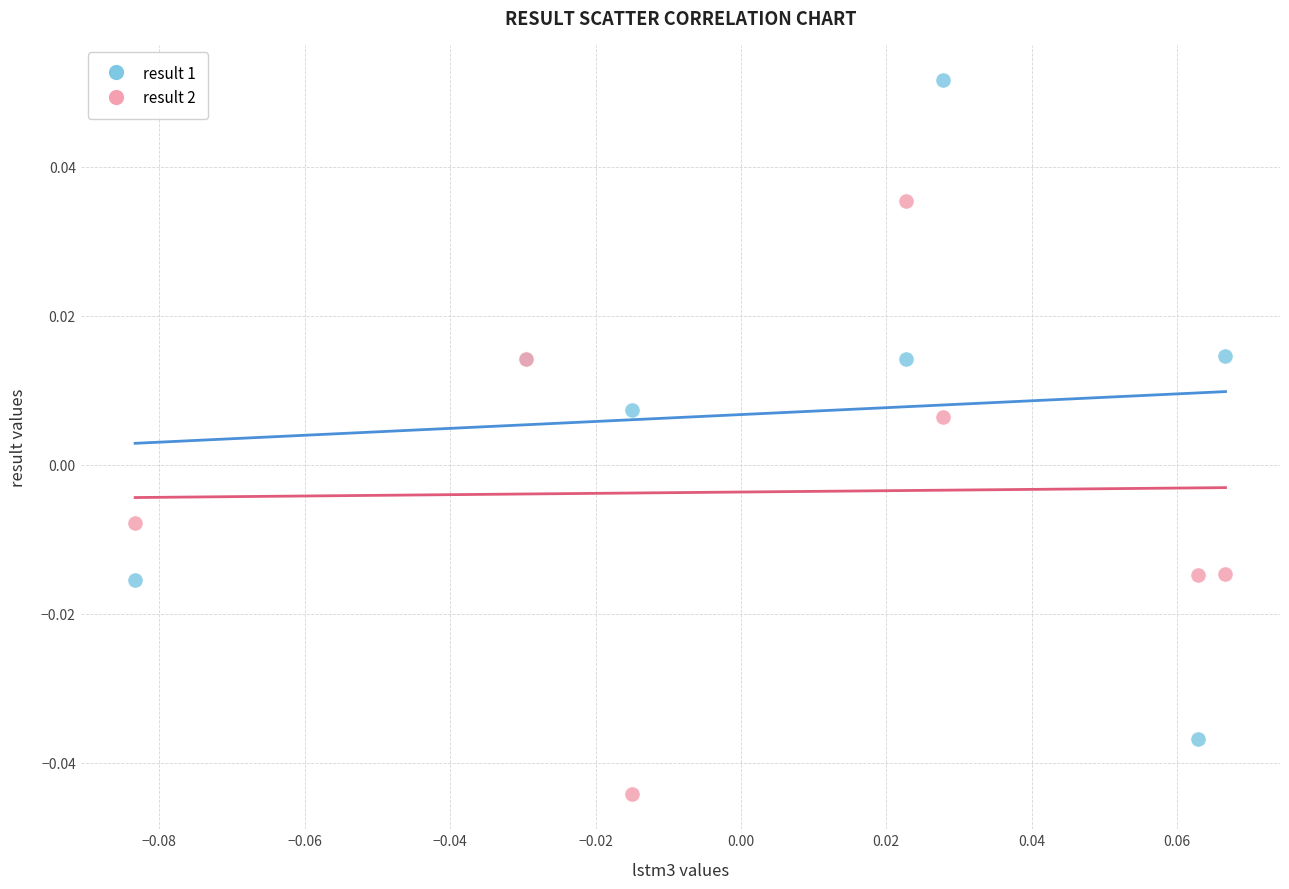

Which series reaches the maximum Y coordinate?

result 1